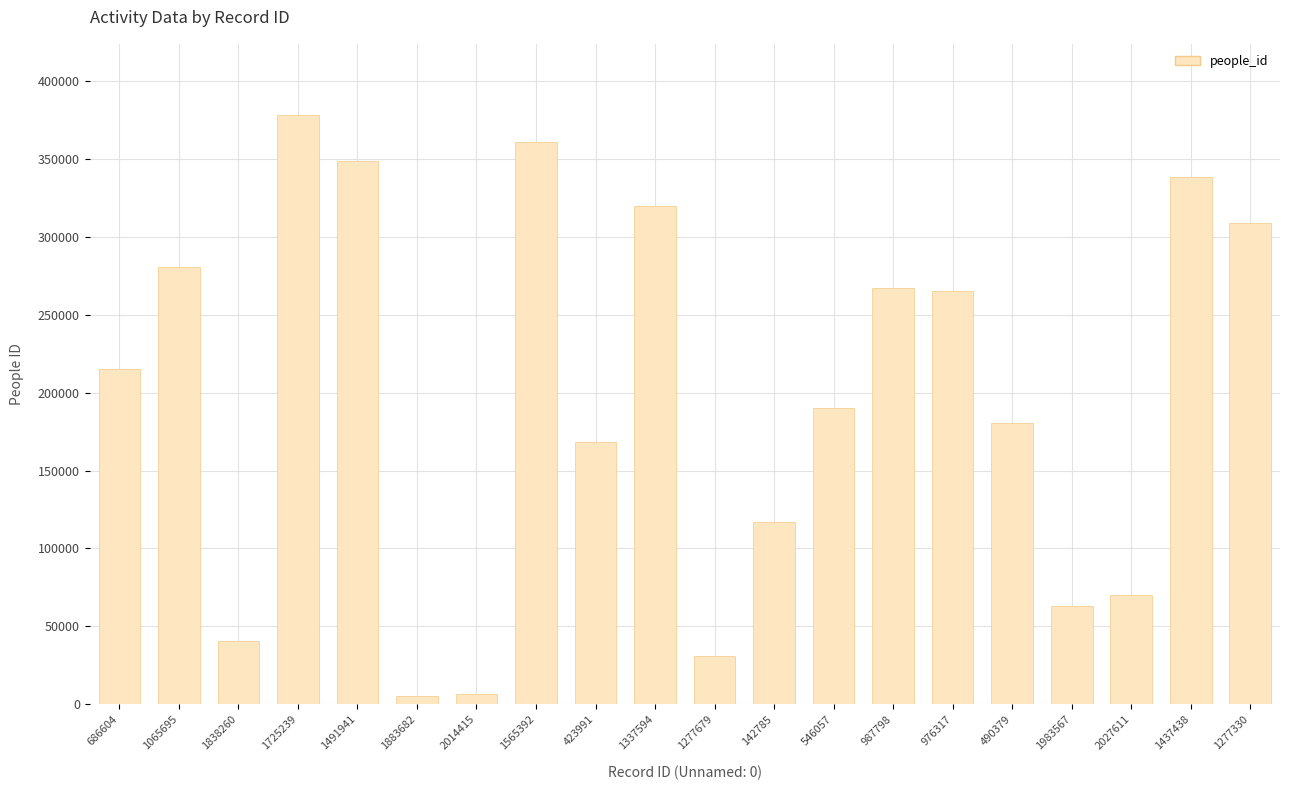

What is the label of the 4th bar from the right?

1983567